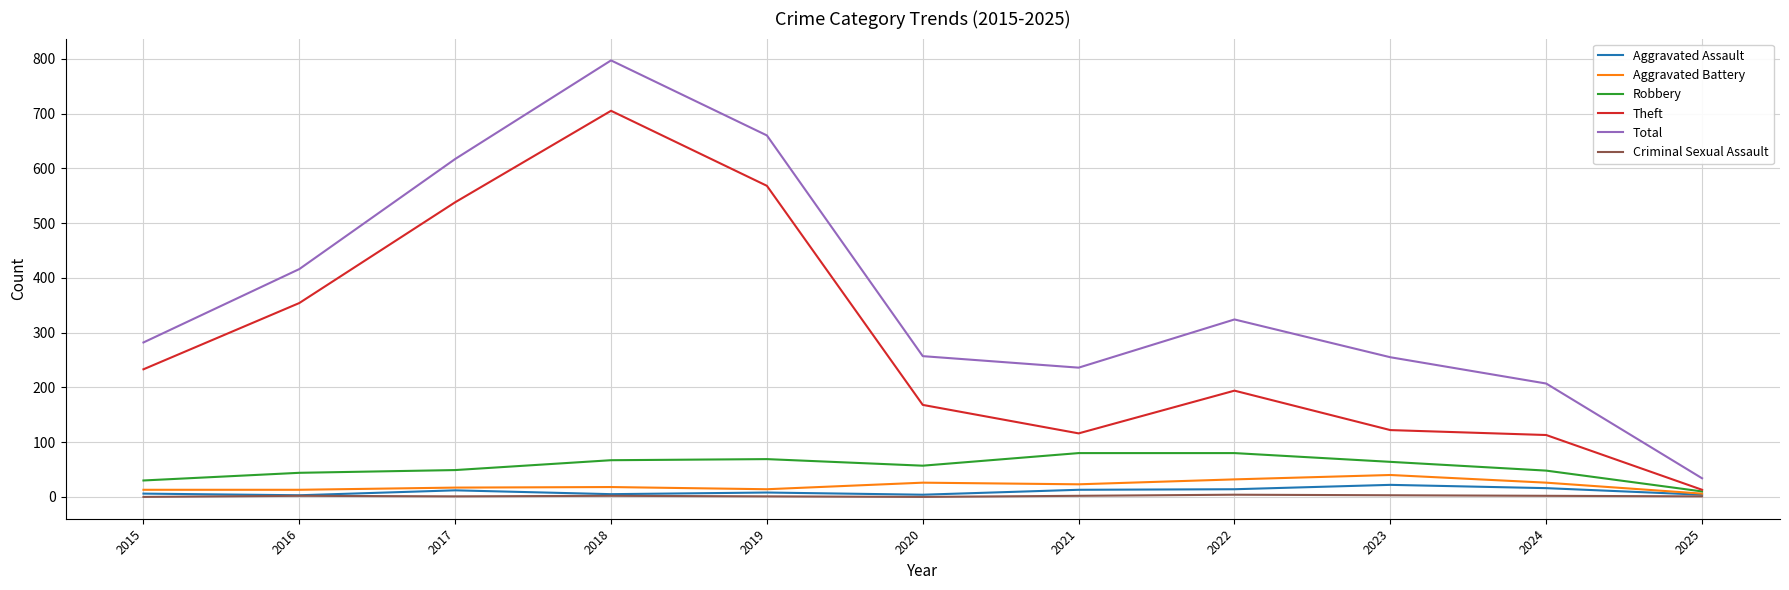

The value of Theft at 2020 is 81. True or false?

False